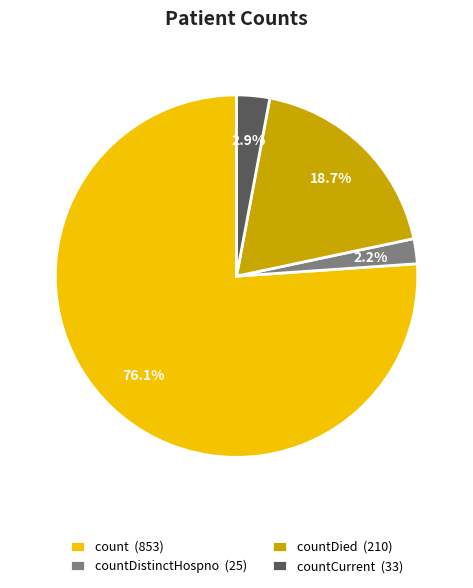

Does any single category account for the majority?

Yes